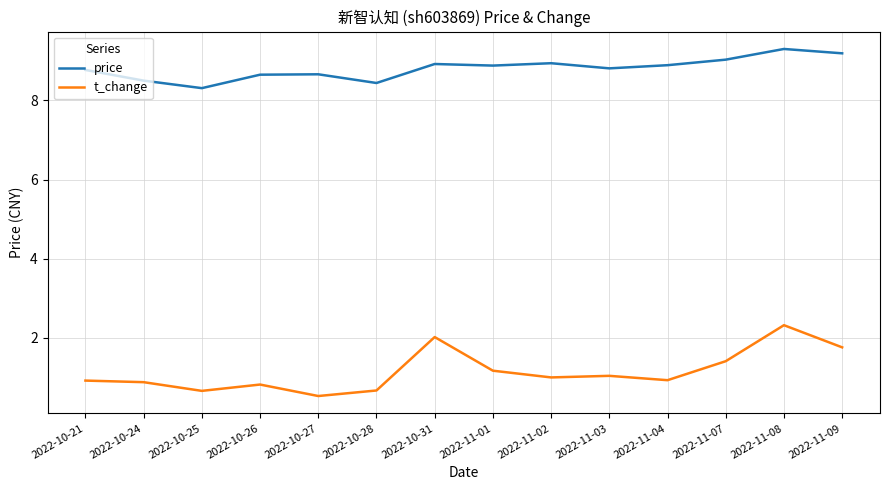

Count the number of data series in this chart.

2